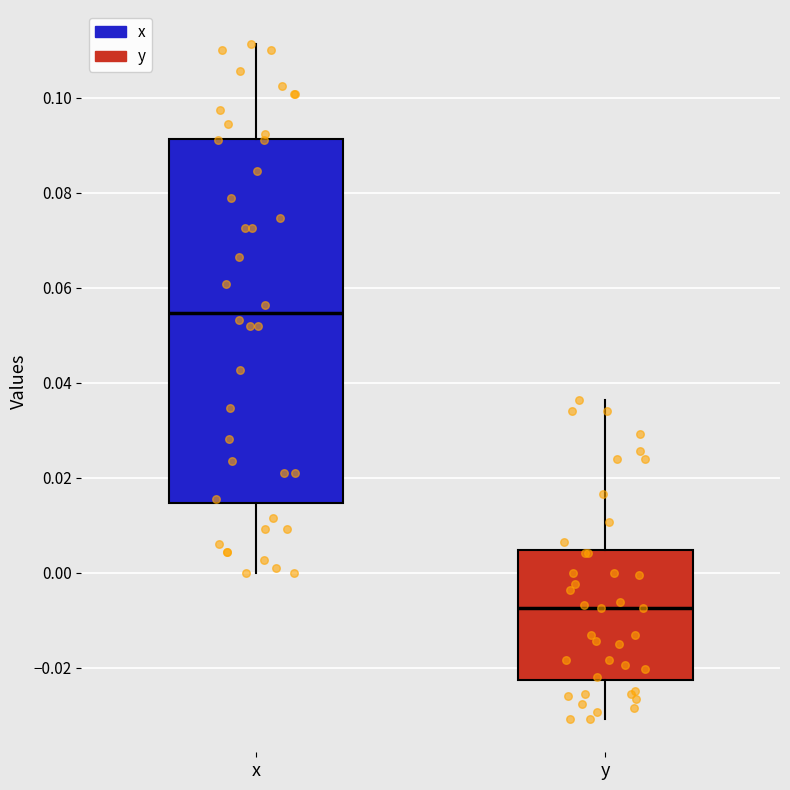

Where is the lower edge of the box for y on the y-axis? The values are not printed on the chart, so give them approximately, as read against the axis.

-0.022